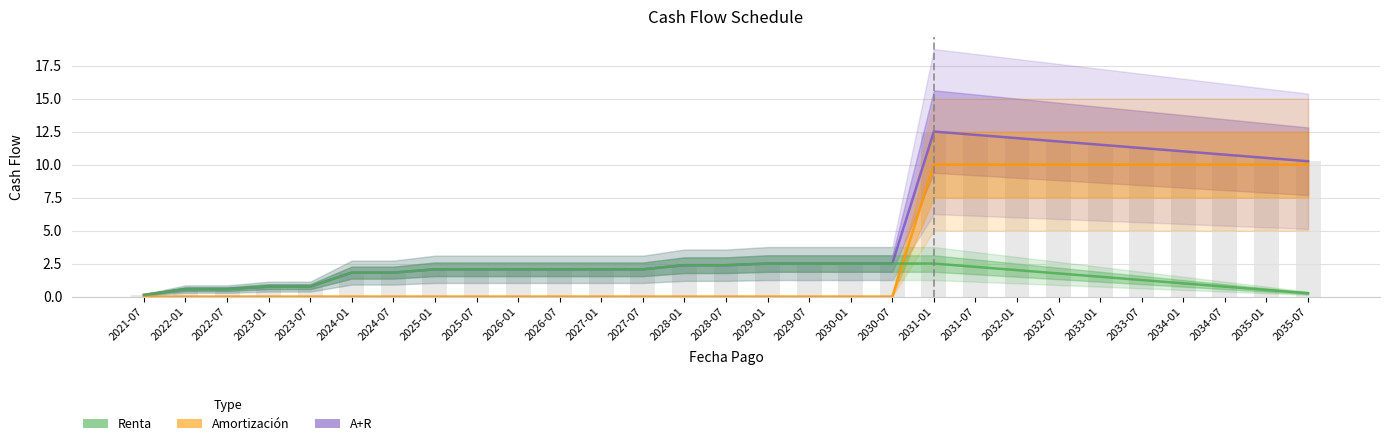

What is the label of the 13th bar from the right?

2029-07